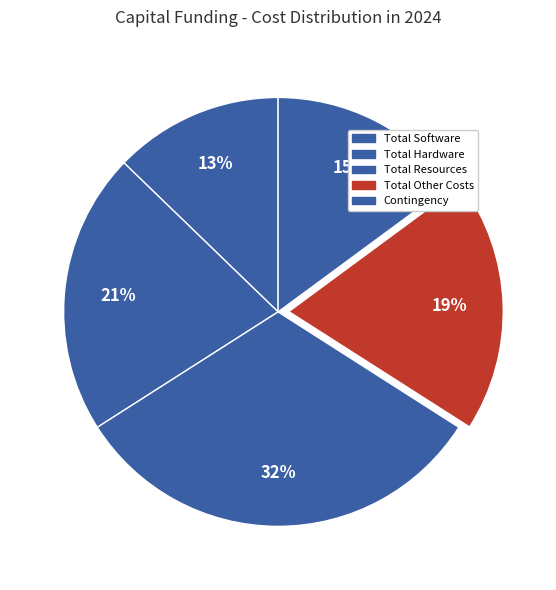

Between Contingency and Total Software, which is larger?

Contingency